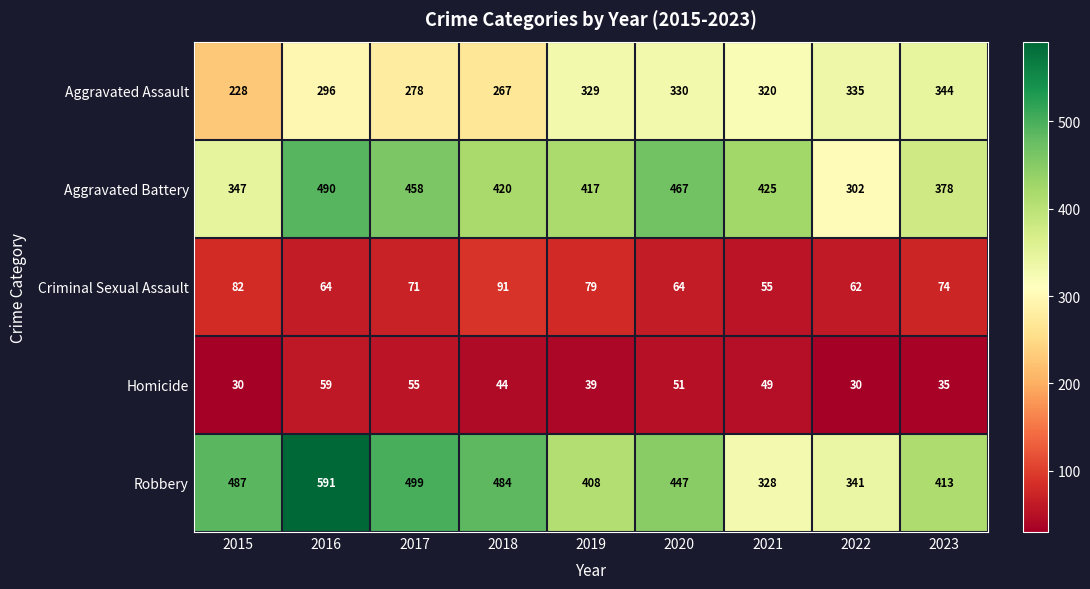

What is the sum of all Criminal Sexual Assault values?

642